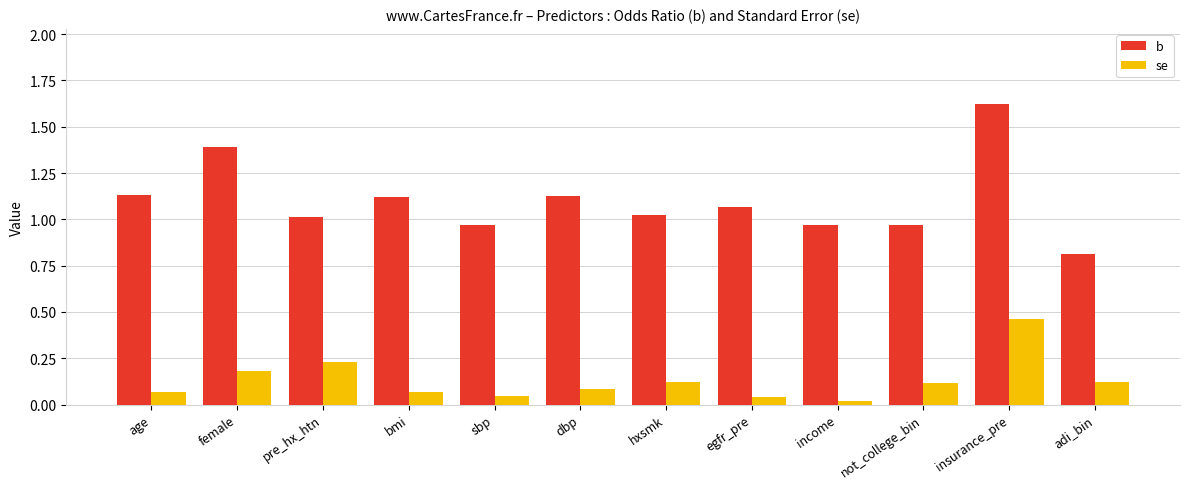

Rank the series by their average value, from lowest to highest.

se, b